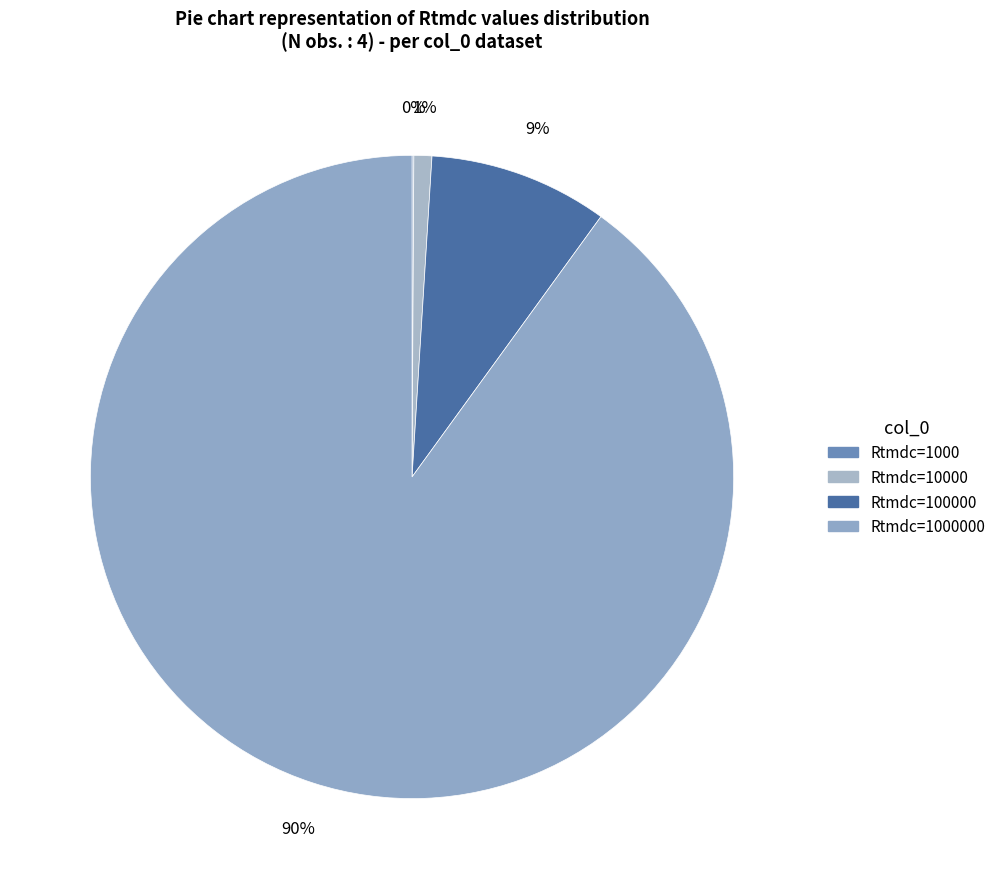

How many slices are in this pie chart?

4